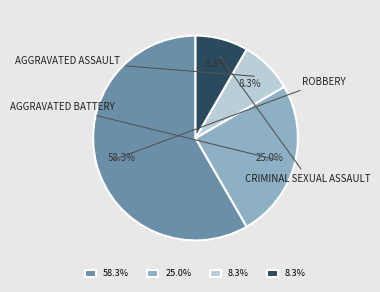

Is there a majority slice in this chart?

Yes